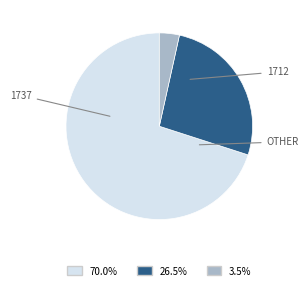

Is there a majority slice in this chart?

Yes